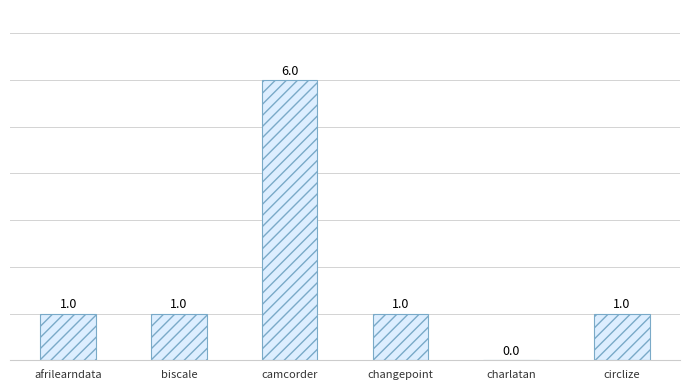

The chart shows a value of 1 at circlize. True or false?

True